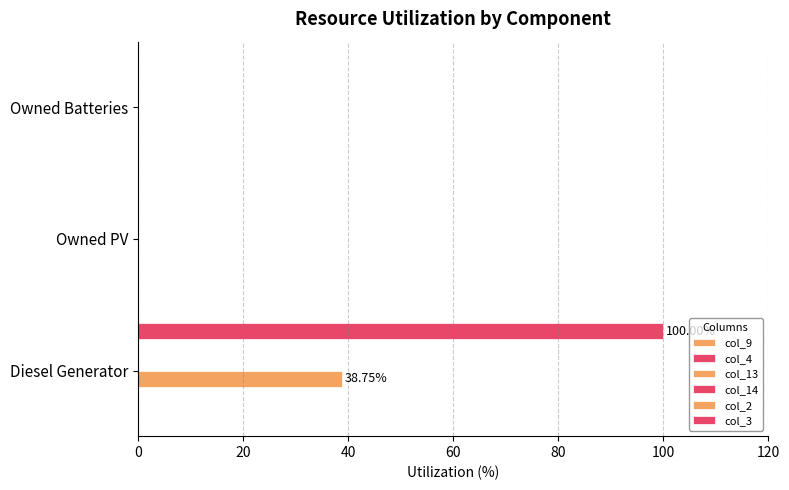

How many categories are shown in the chart?

3